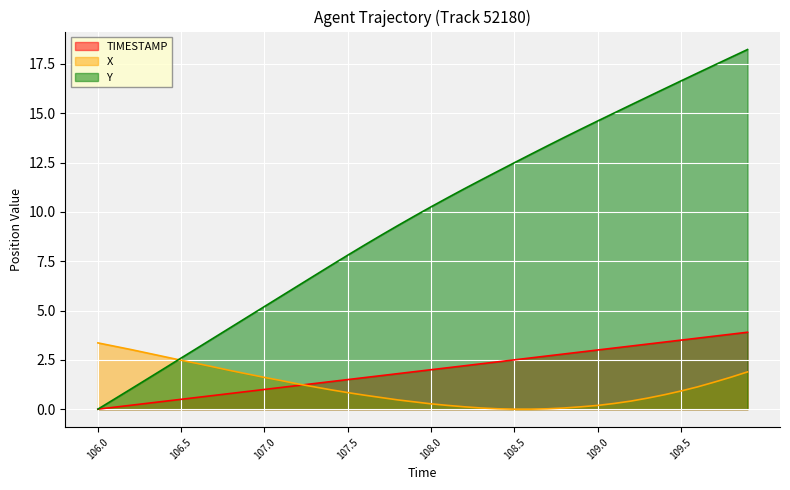

Rank the categories by X value from lowest to highest.

108.5, 108.6, 108.4, 108.7, 108.3, 108.8, 108.2, 108.9, 108.1, 109.0, 108.0, 109.1, 107.9, 109.2, 107.8, 109.3, 107.7, 107.6, 109.4, 107.5, 109.5, 107.4, 107.3, 109.6, 107.2, 109.7, 107.1, 107.0, 109.8, 106.9, 109.9, 106.8, 106.7, 106.6, 106.5, 106.4, 106.3, 106.2, 106.1, 106.0